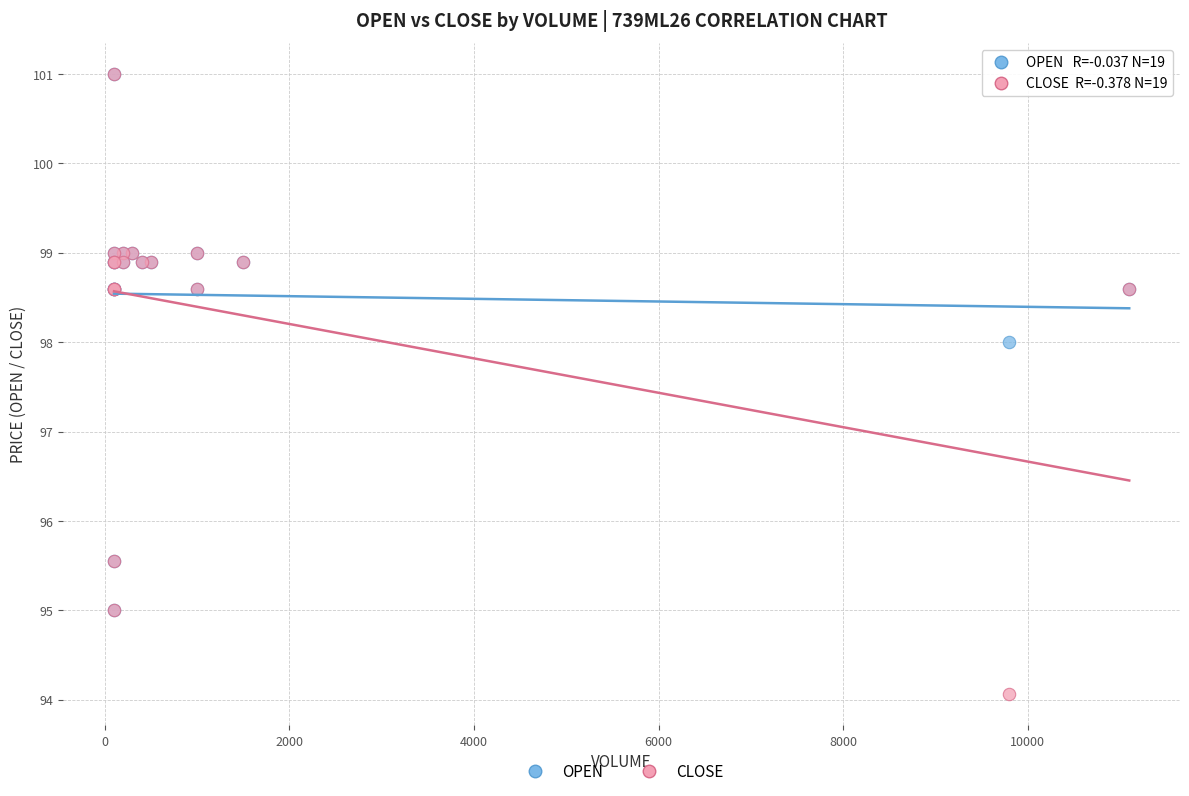

Across all series, what Y value is closest to 97?

98.0